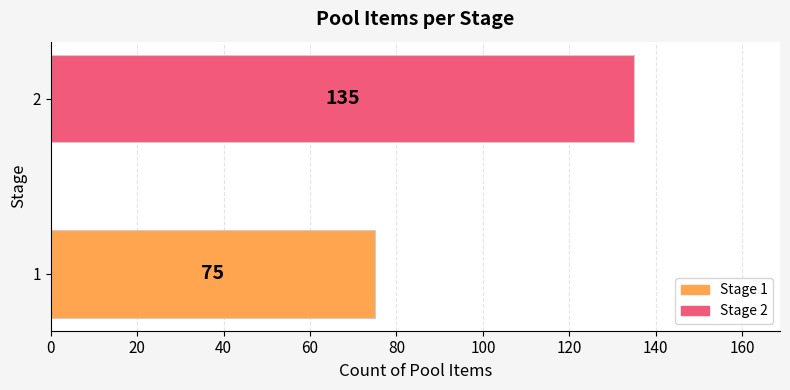

Reading top to bottom, list all the values displayed in this chart.

135	75